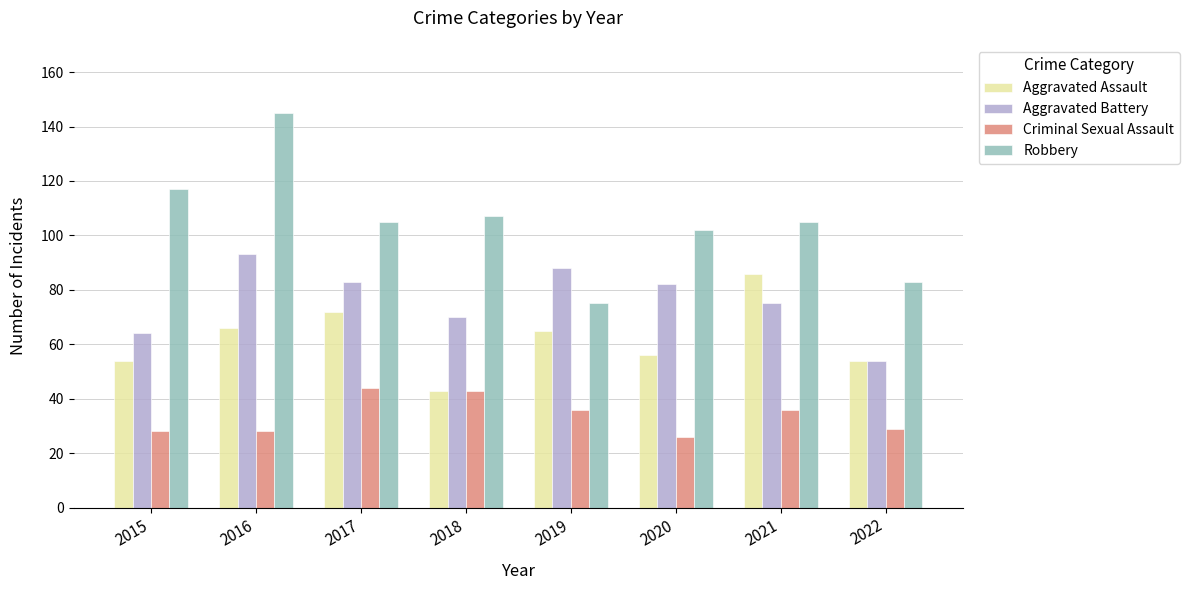

What are all the series names shown in the legend?

Aggravated Assault, Aggravated Battery, Criminal Sexual Assault, Robbery